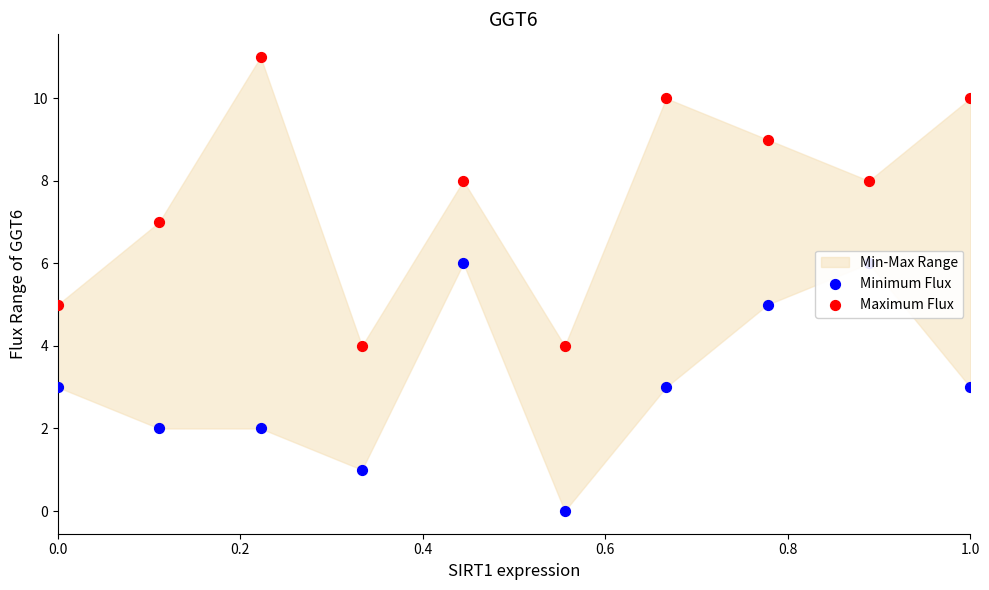

Which series reaches the maximum Y coordinate?

Maximum Flux